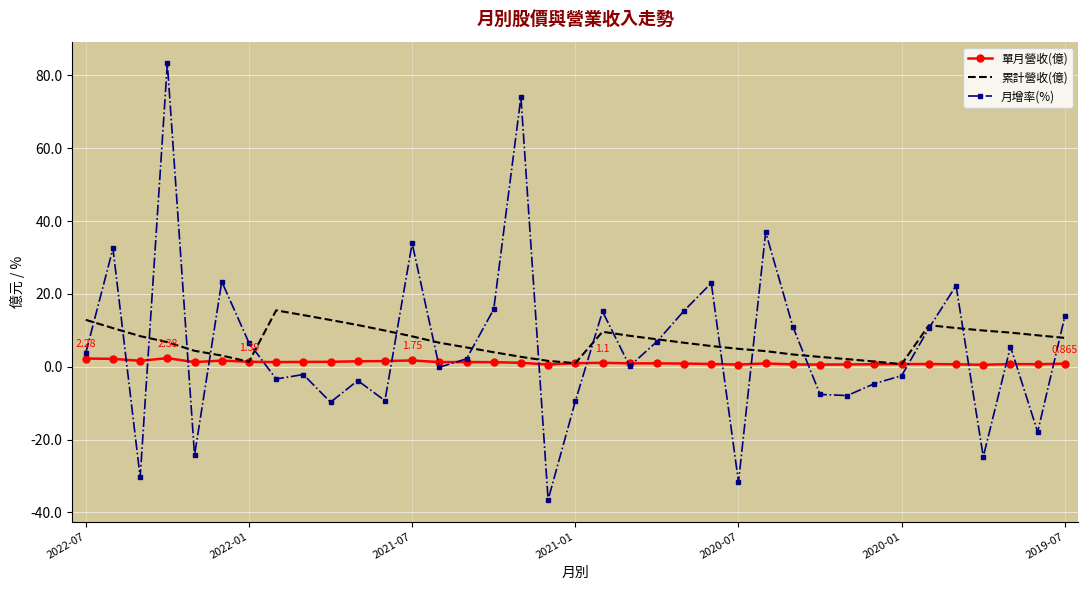

Which series has the largest range (max minus min)?

月增率(%)